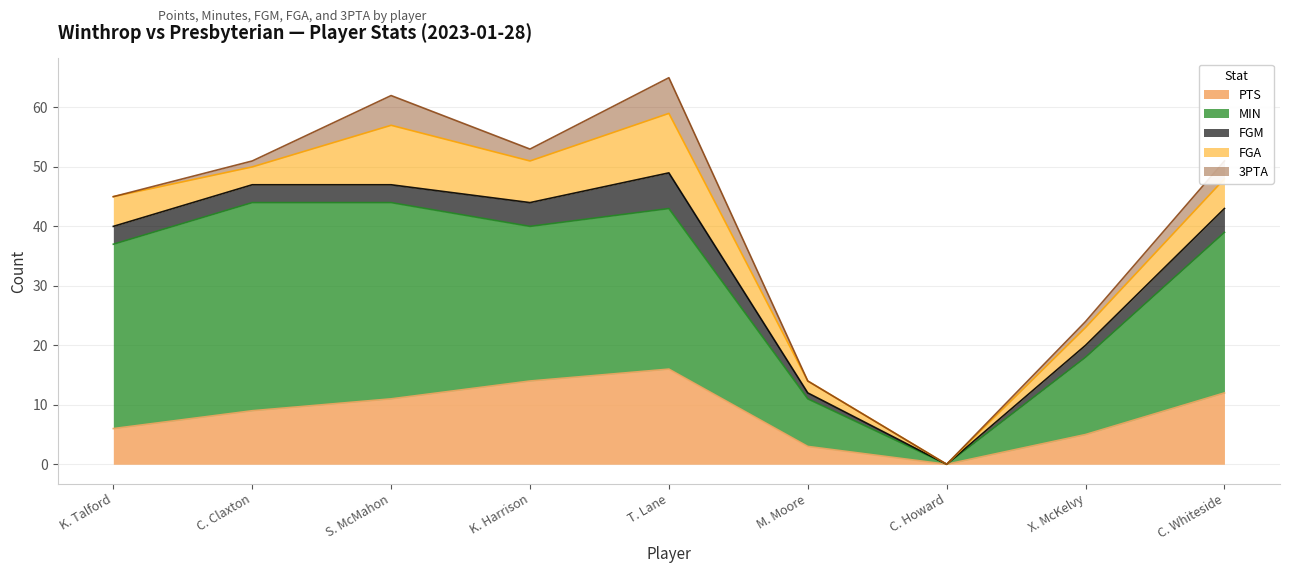

What is the label of the 1st point from the left?

K. Talford